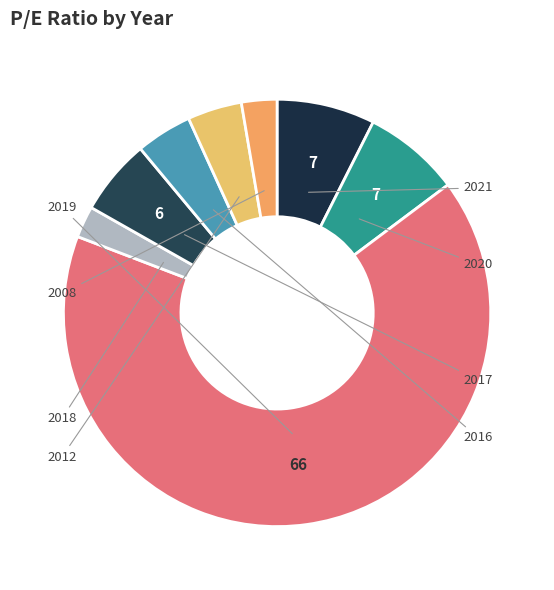

Count the number of slices in the pie.

8